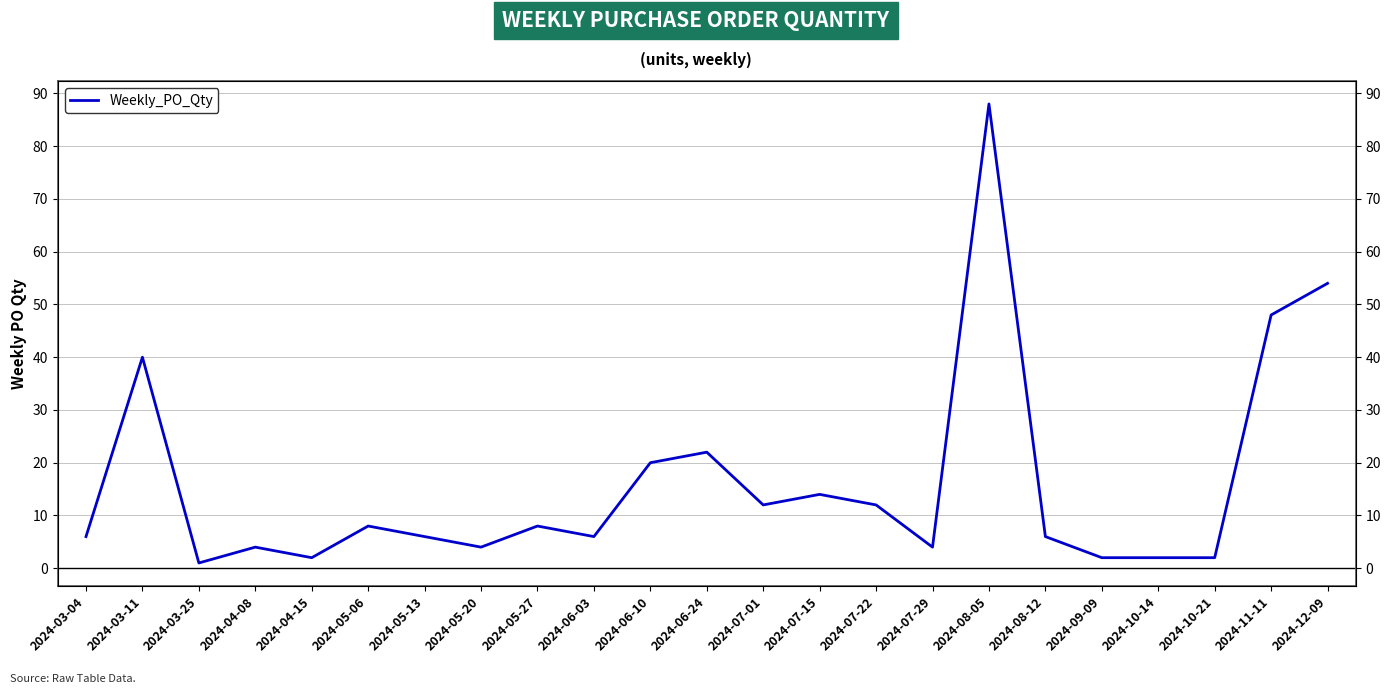

True or false: the data shows 12 at 2024-05-27.

False